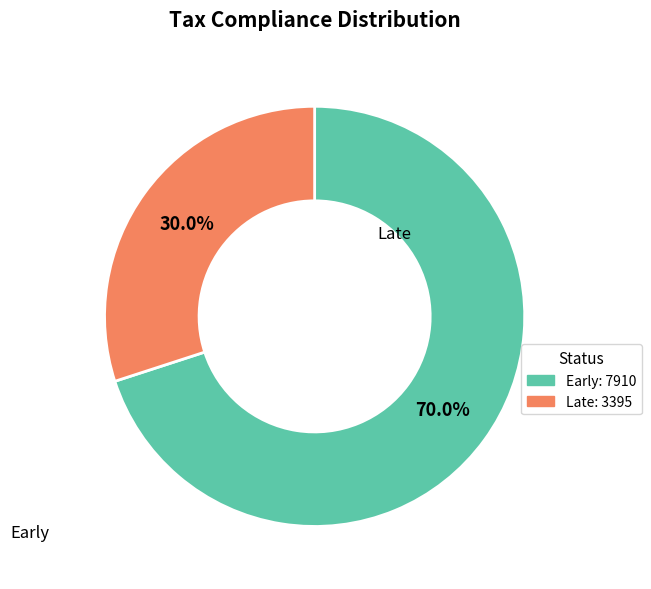

Is there a majority slice in this chart?

Yes